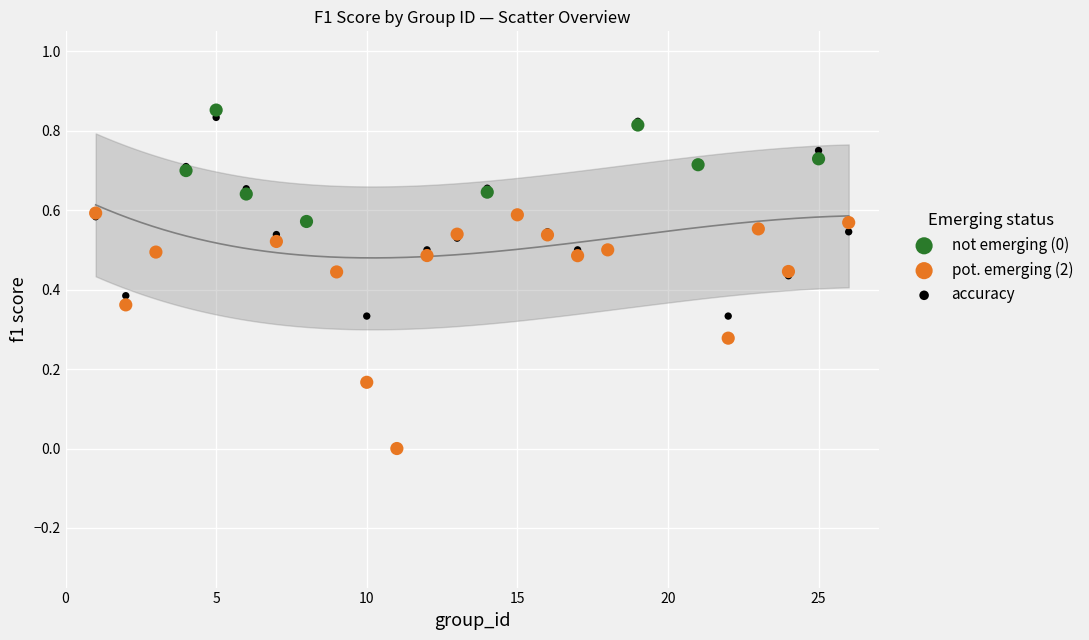

Which series has the widest spread of Y values?

accuracy